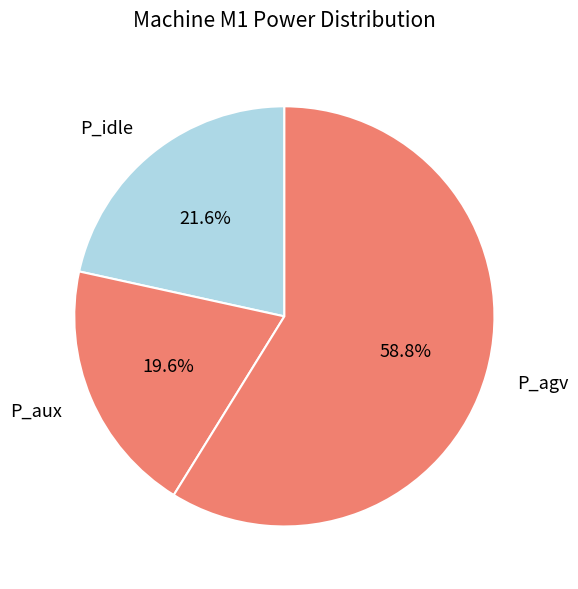

To the nearest percent, what percentage of the pie is P_aux?

20%